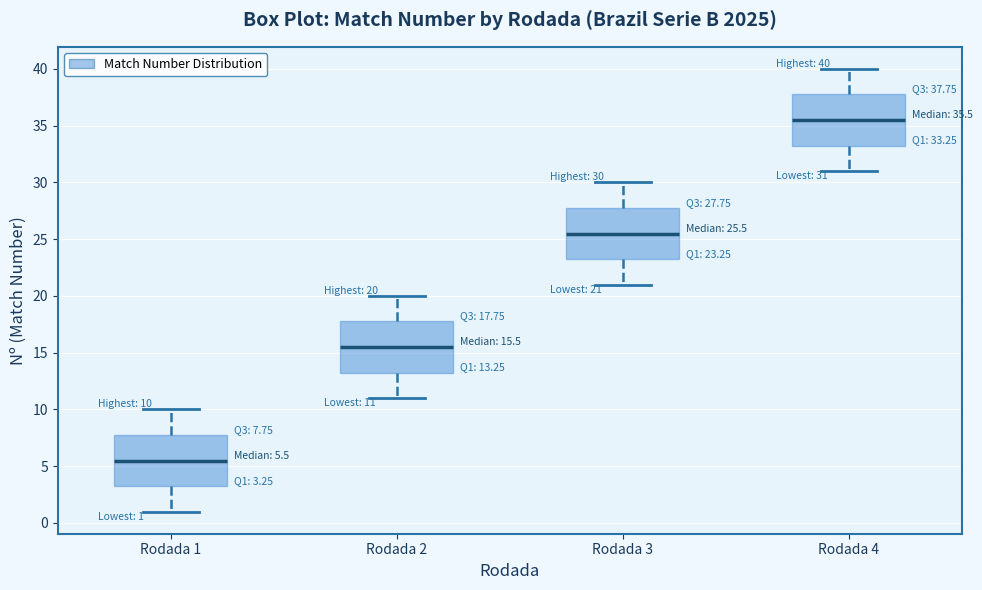

Which box's median line is the highest?

Rodada 4